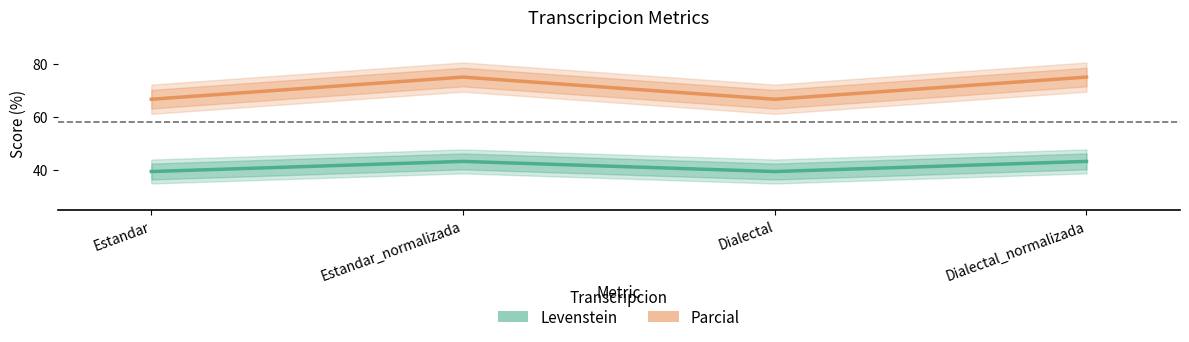

What is the sum of all Parcial values?

283.3